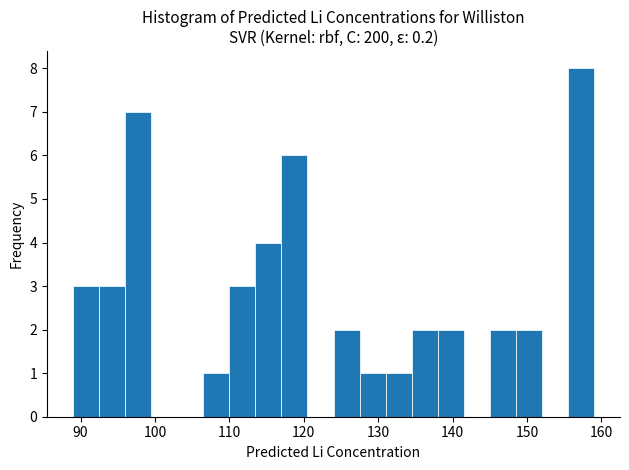

Around what value on the x-axis is the tallest bar? Give the approximate position of its centre, as read against the axis.

157